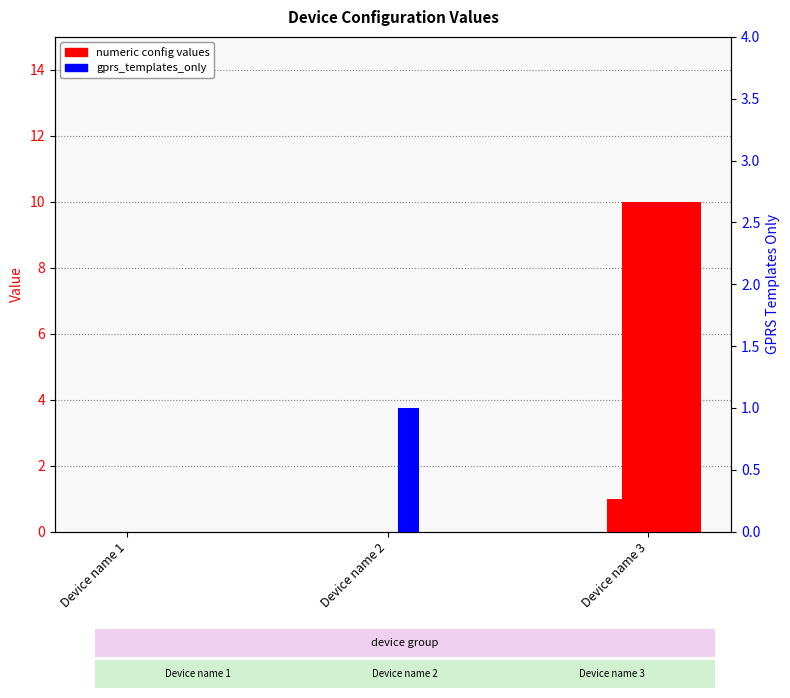

Reading left to right, extract all data points from this chart.

fuel_quantity: 0	0	1
gprs_templates_only: 0	1	0